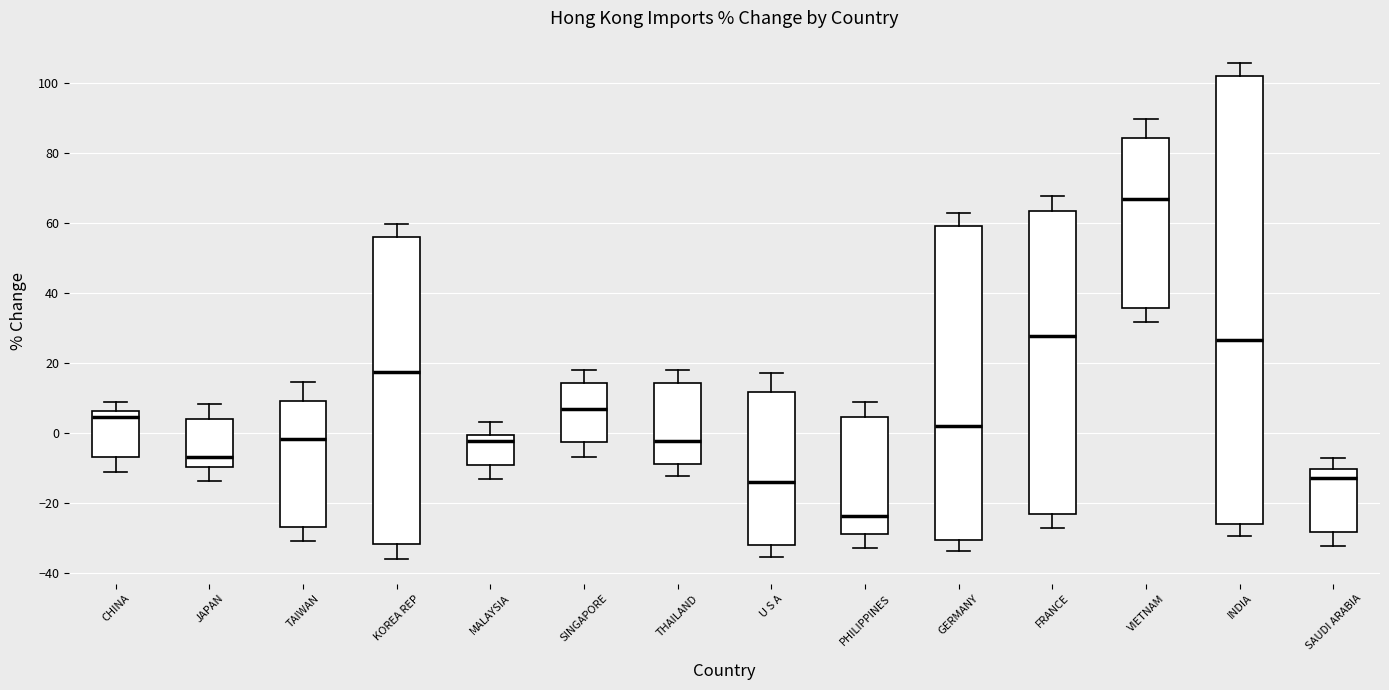

Reading left to right, transcribe this box plot: for each box, give where its median line is, the range the box spans, and where its two whiskers end, as read against the y-axis. The values are not printed on the chart, so give them approximately, as read against the axis.

CHINA: median 4, box -6 to 6, whiskers -12 to 8
JAPAN: median -6, box -10 to 4, whiskers -14 to 8
TAIWAN: median -2, box -26 to 10, whiskers -30 to 14
KOREA REP: median 18, box -32 to 56, whiskers -36 to 60
MALAYSIA: median -2, box -10 to 0, whiskers -14 to 4
SINGAPORE: median 6, box -2 to 14, whiskers -6 to 18
THAILAND: median -2, box -8 to 14, whiskers -12 to 18
U S A: median -14, box -32 to 12, whiskers -36 to 18
PHILIPPINES: median -24, box -28 to 4, whiskers -32 to 8
GERMANY: median 2, box -30 to 60, whiskers -34 to 62
FRANCE: median 28, box -24 to 64, whiskers -28 to 68
VIETNAM: median 66, box 36 to 84, whiskers 32 to 90
INDIA: median 26, box -26 to 102, whiskers -30 to 106
SAUDI ARABIA: median -12, box -28 to -10, whiskers -32 to -8